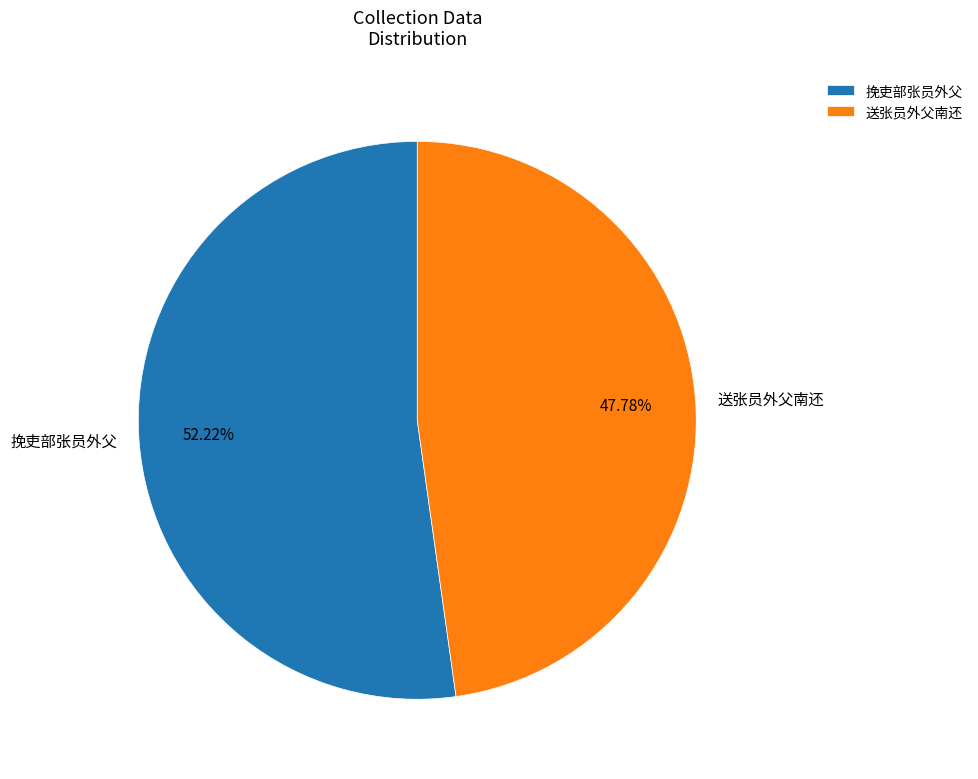

What percentage is NOT represented by 挽吏部张员外父?

47.8%